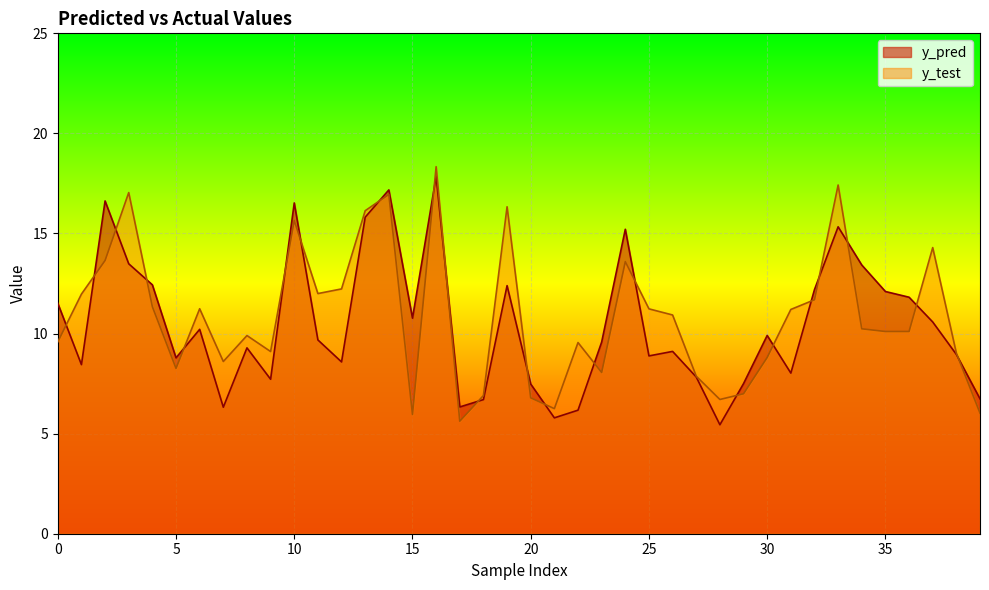

What is the difference between the maximum and minimum values in the y_test series?

12.7